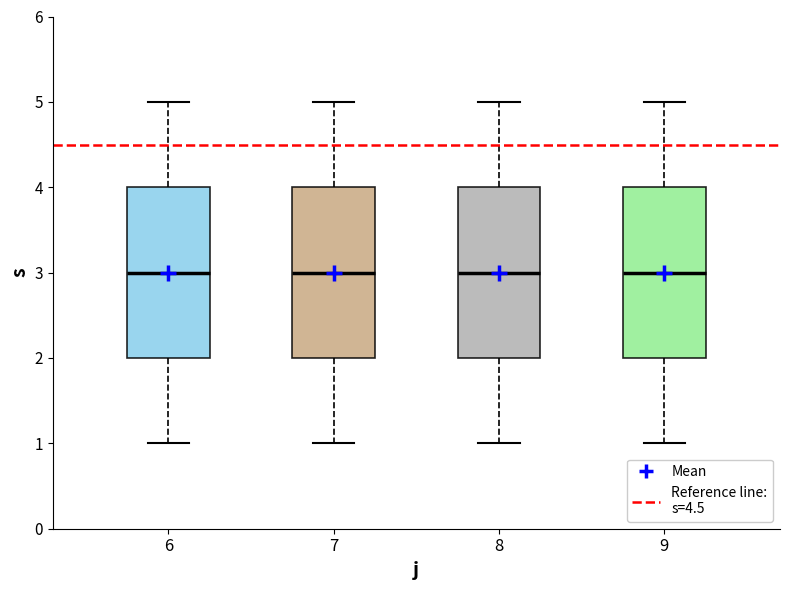

Reading left to right, transcribe this box plot: for each box, give where its median line is, the range the box spans, and where its two whiskers end, as read against the y-axis. The values are not printed on the chart, so give them approximately, as read against the axis.

6: median 3, box 2 to 4, whiskers 1 to 5
7: median 3, box 2 to 4, whiskers 1 to 5
8: median 3, box 2 to 4, whiskers 1 to 5
9: median 3, box 2 to 4, whiskers 1 to 5